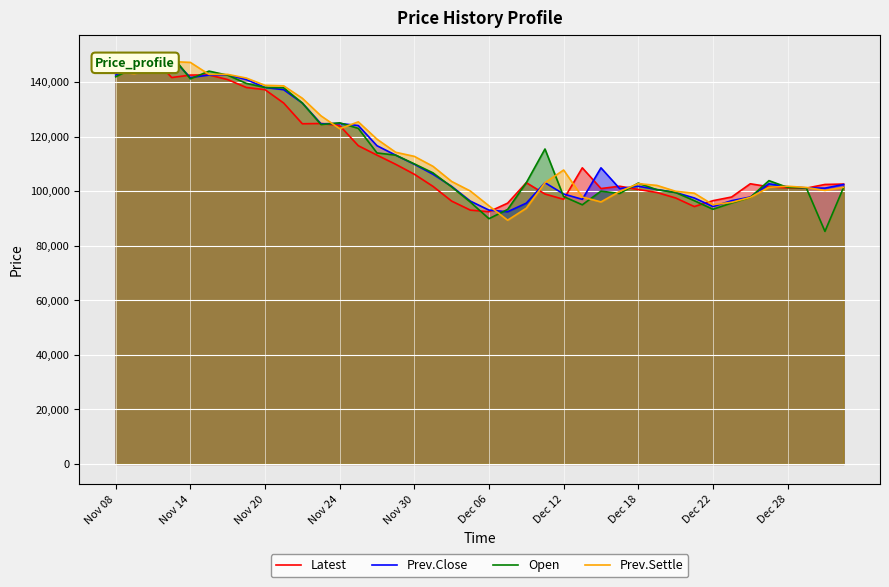

Does the chart display data point markers on the line(s)?

No